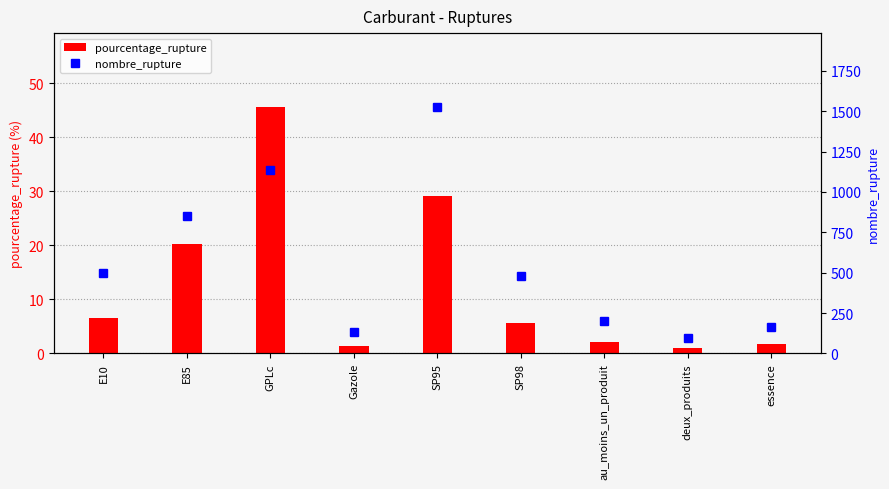

What is the sum of the pourcentage_rupture values at deux_produits and essence?

2.6